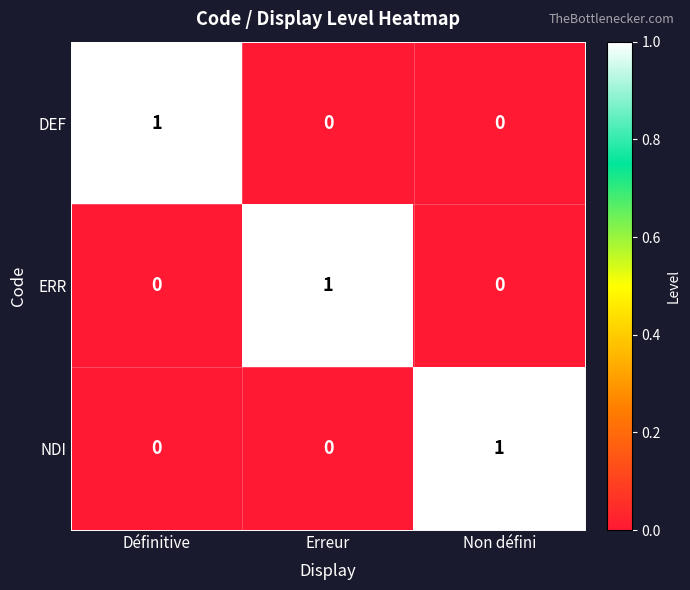

Count the DEF values in the range 0 to 1.

3